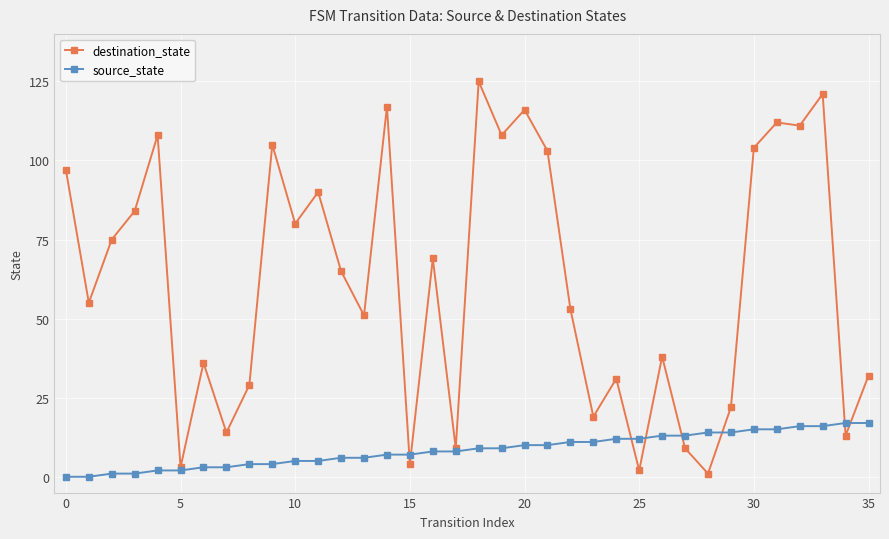

Reading left to right, extract all data points from this chart.

destination_state: 97	55	75	84	108	3	36	14	29	105	80	90	65	51	117	4	69	9	125	108	116	103	53	19	31	2	38	9	1	22	104	112	111	121	13	32
source_state: 0	0	1	1	2	2	3	3	4	4	5	5	6	6	7	7	8	8	9	9	10	10	11	11	12	12	13	13	14	14	15	15	16	16	17	17